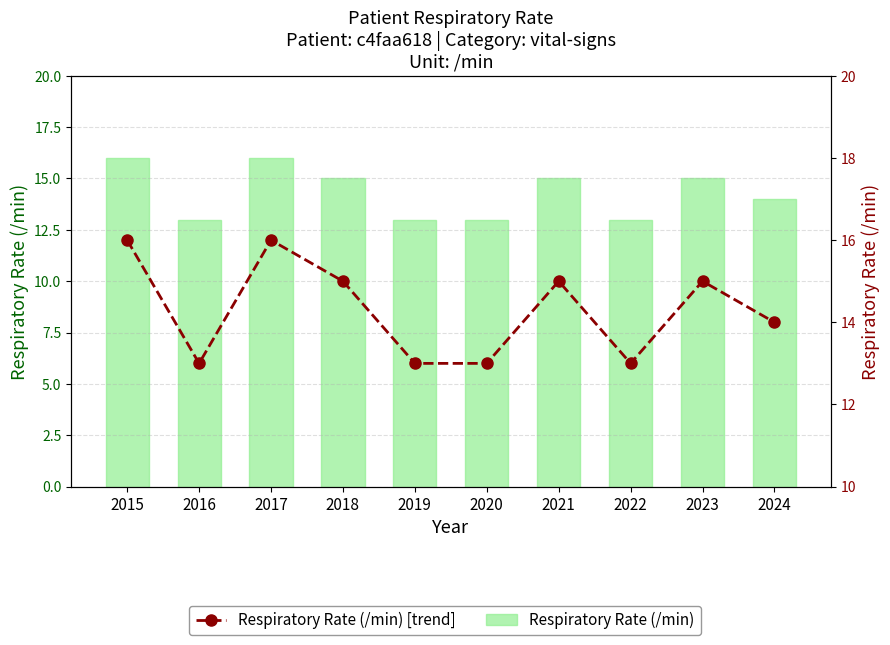

The Respiratory rate (/min) [line] series shows 16 at 2017. True or false?

True